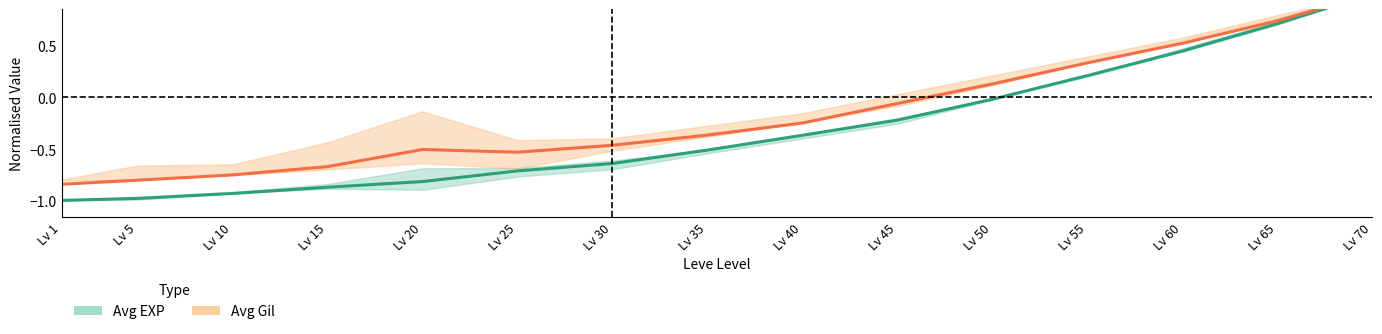

What is the value of the Avg Gil (normalised) point at the 12th from the left?

0.3